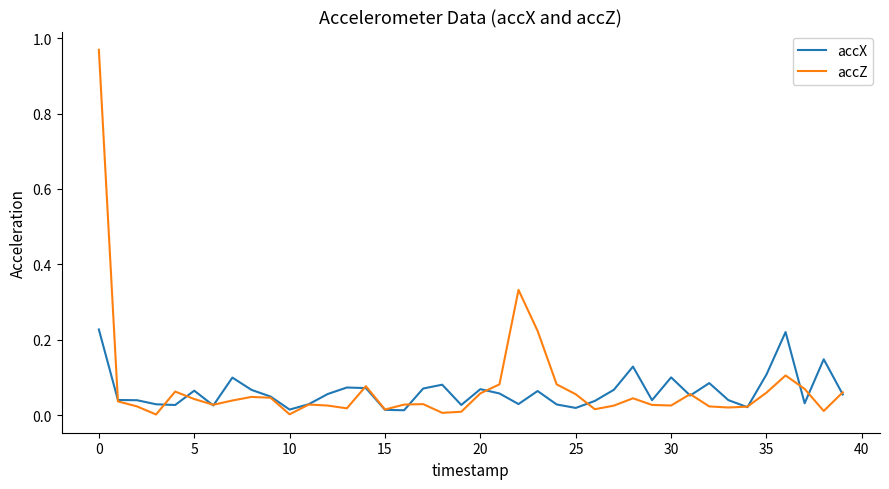

List the series in order of their peak value, highest first.

accZ, accX